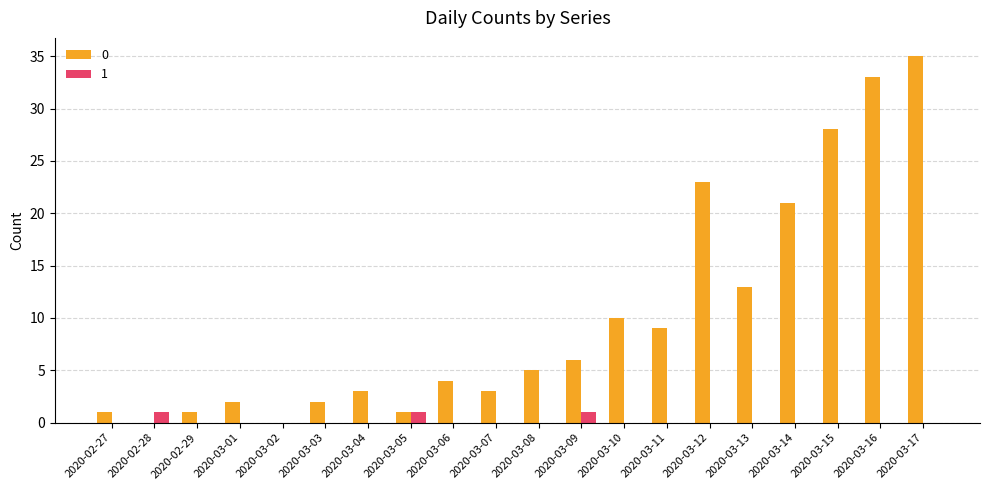

Which label corresponds to the largest value in the chart?

2020-03-17